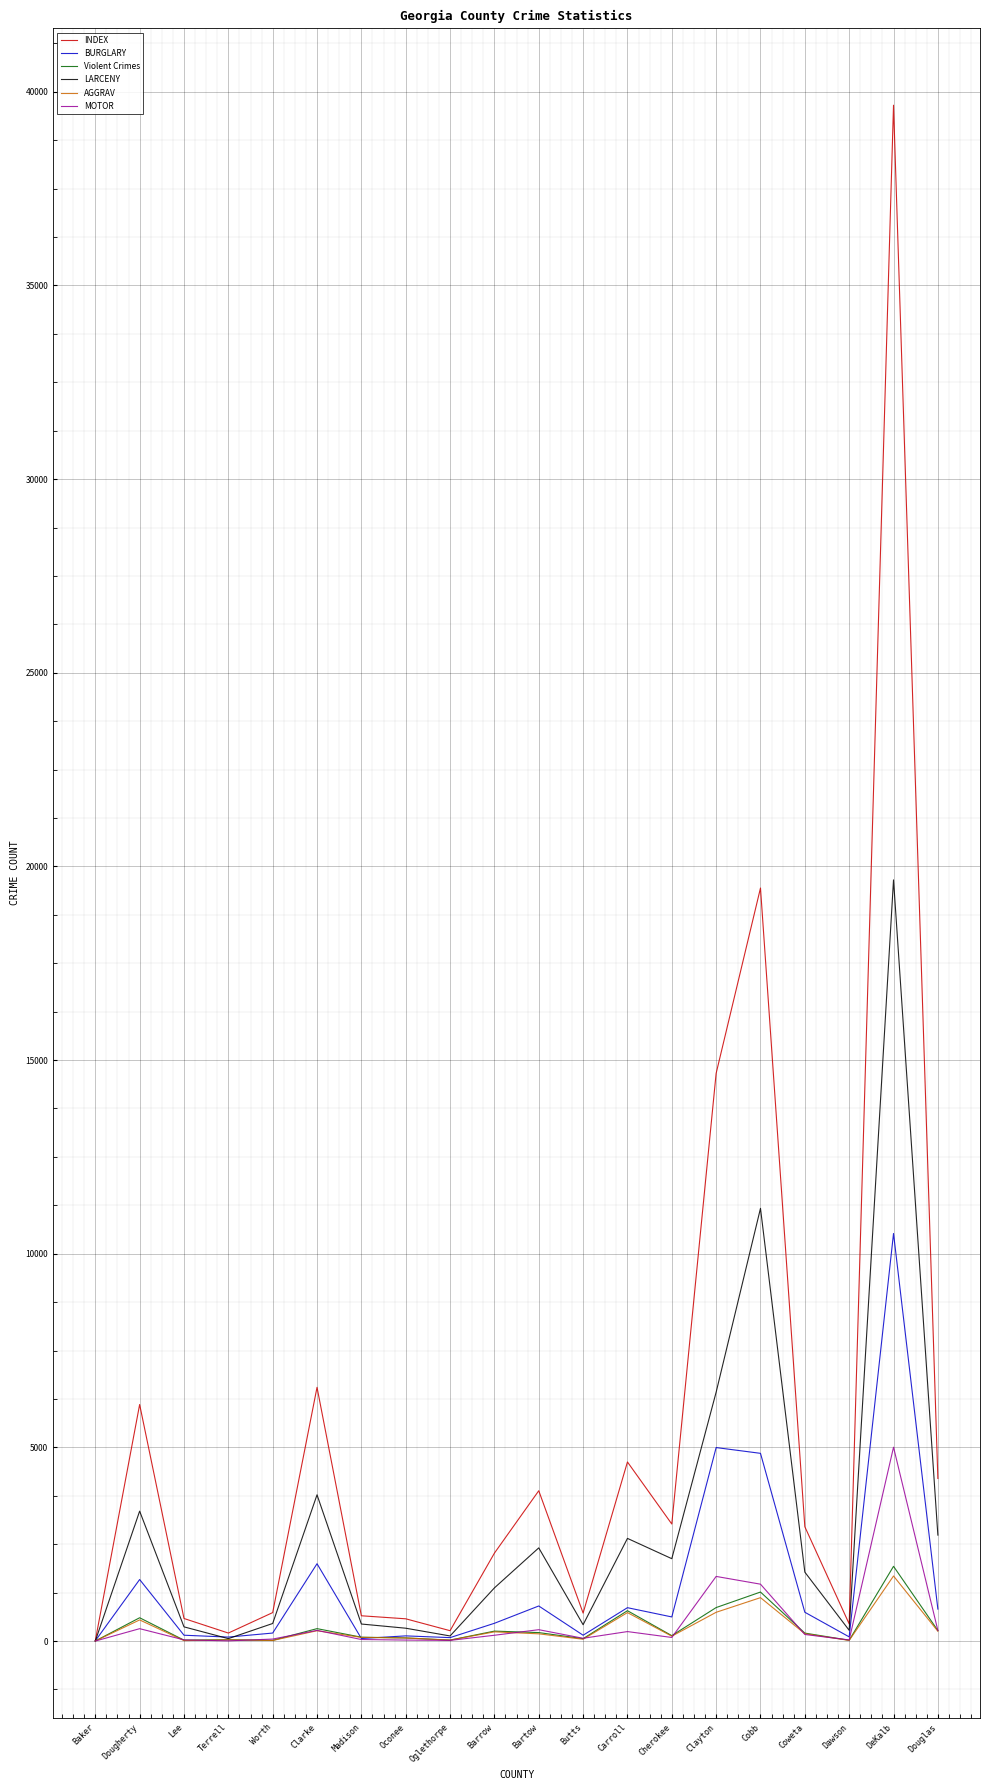

Is it true that INDEX equals 6147 at Douglas?

False